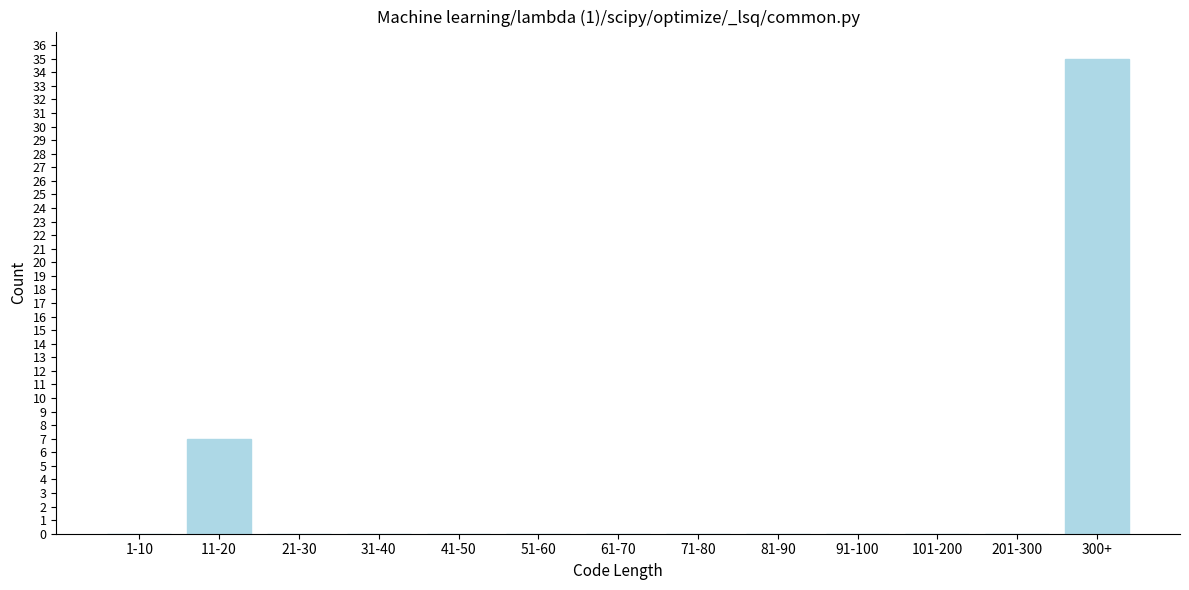

Reading left to right, extract all data points from this chart.

1-10=0	11-20=7	21-30=0	31-40=0	41-50=0	51-60=0	61-70=0	71-80=0	81-90=0	91-100=0	101-200=0	201-300=0	300+=35